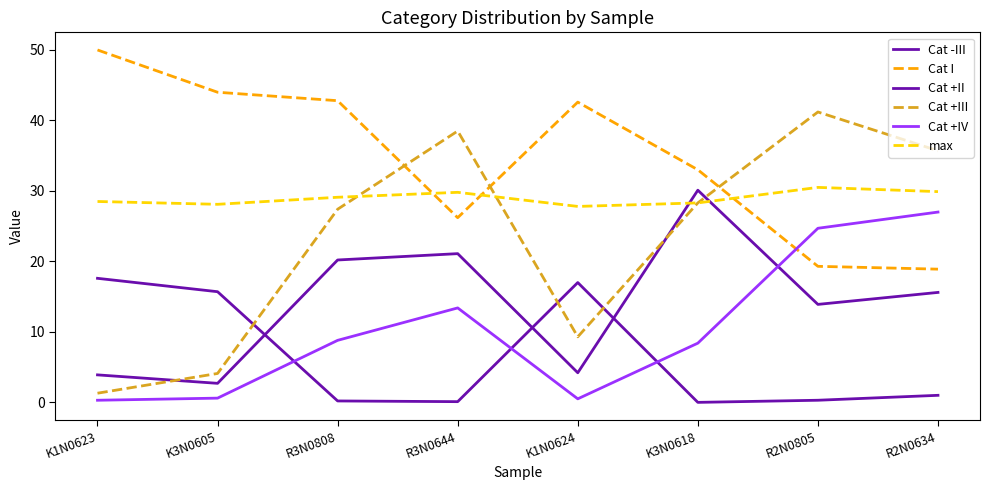

What is the average value of the max series?

29.0